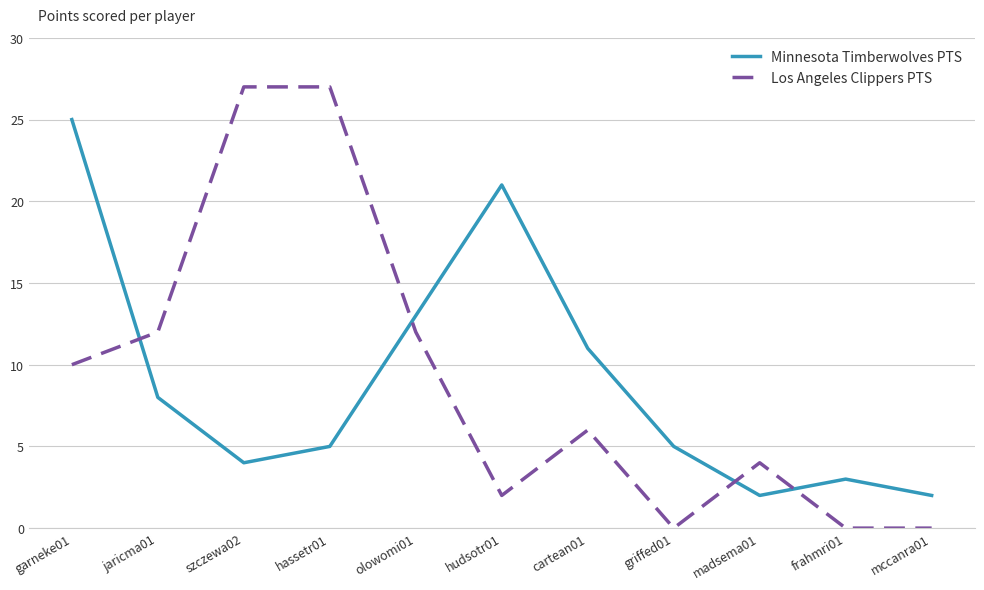

Which category has the highest value in the Minnesota Timberwolves PTS series?

garneke01